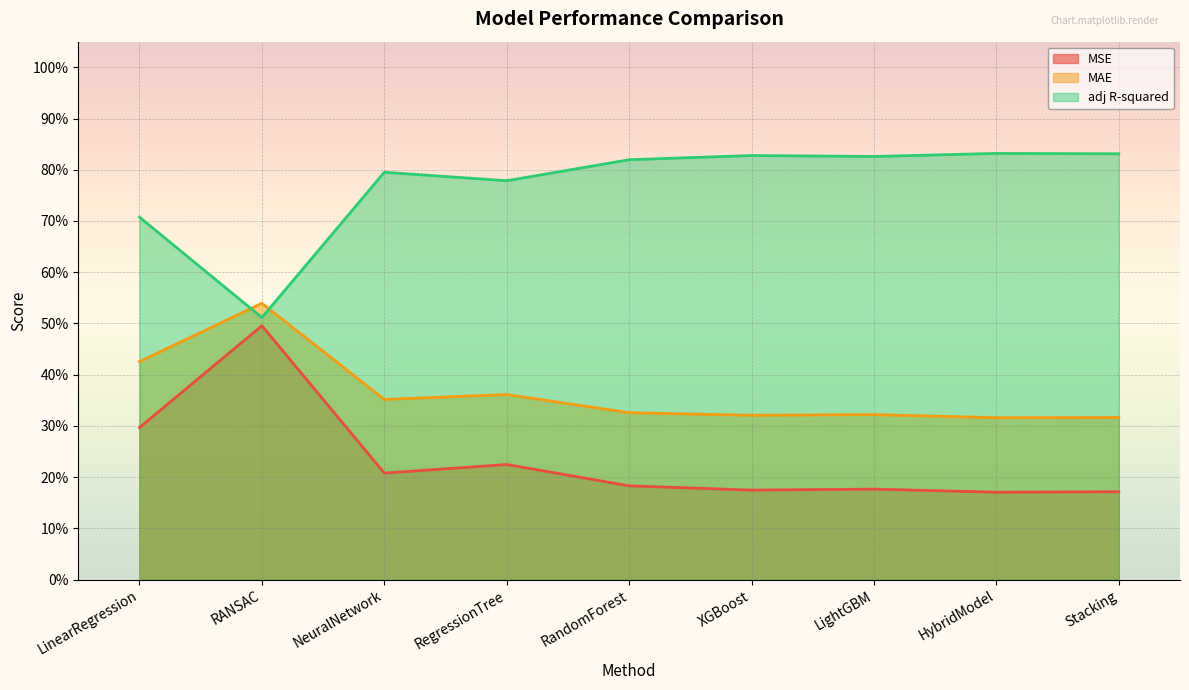

What is the label of the 7th point from the right?

NeuralNetwork